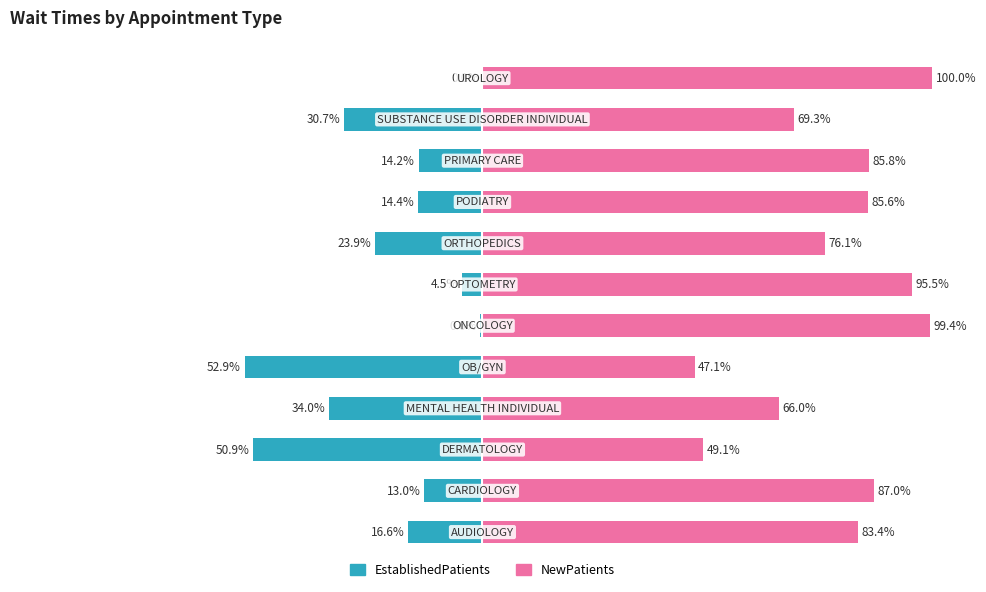

What is the sum of the EstablishedPatients values at 2 and 7?

-74.8